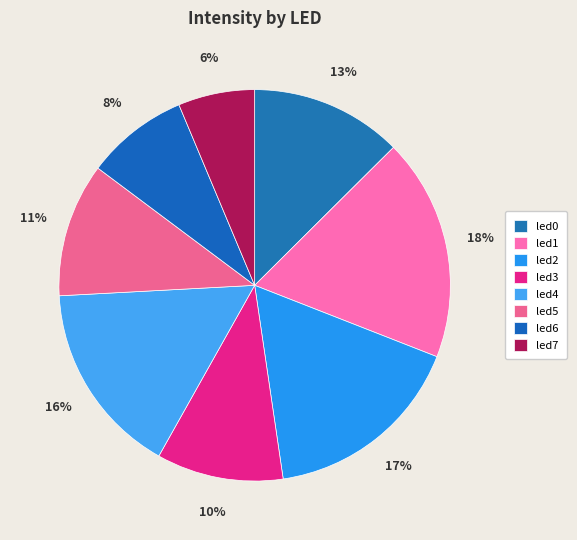

Which category has the smallest portion of the pie?

led7